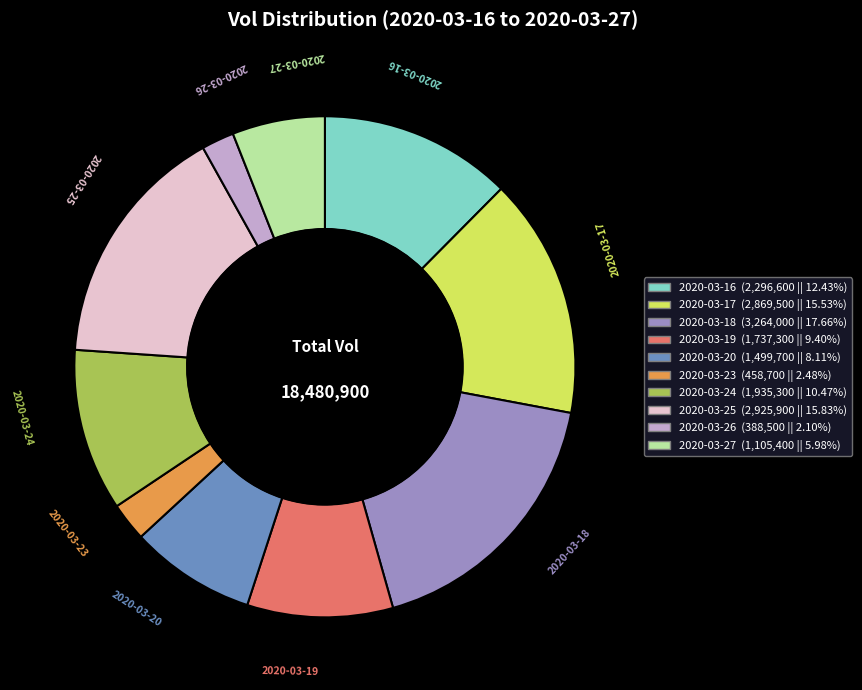

Combined, do 2020-03-19 and 2020-03-27 account for over 50%?

No